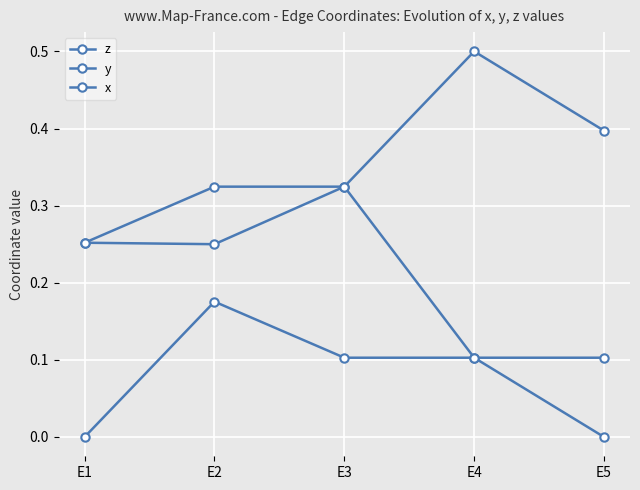

What is the value of the y point at the 3rd from the left?

0.3